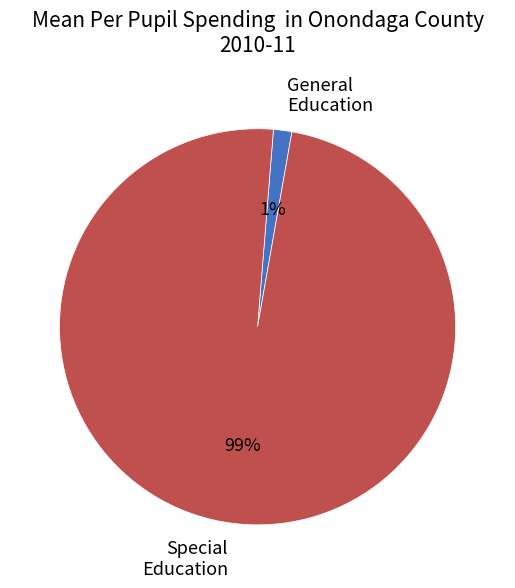

The Special Education slice represents 89% of the pie. True or false?

False